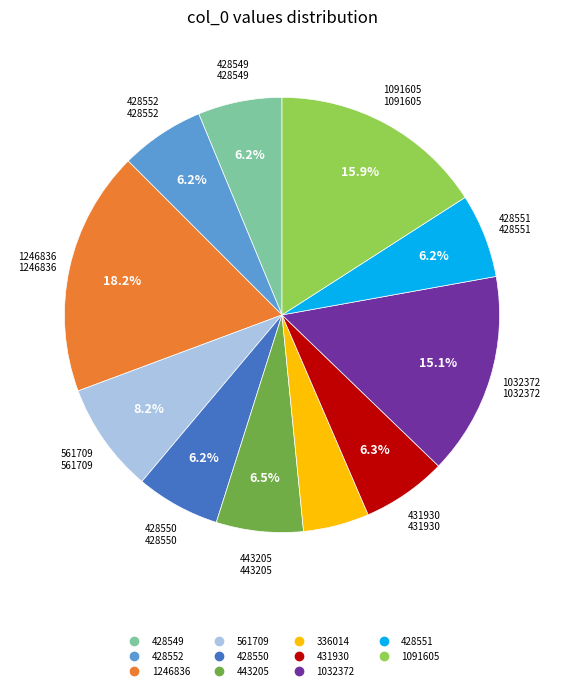

Is it true that 428551 is 6% of the pie?

True